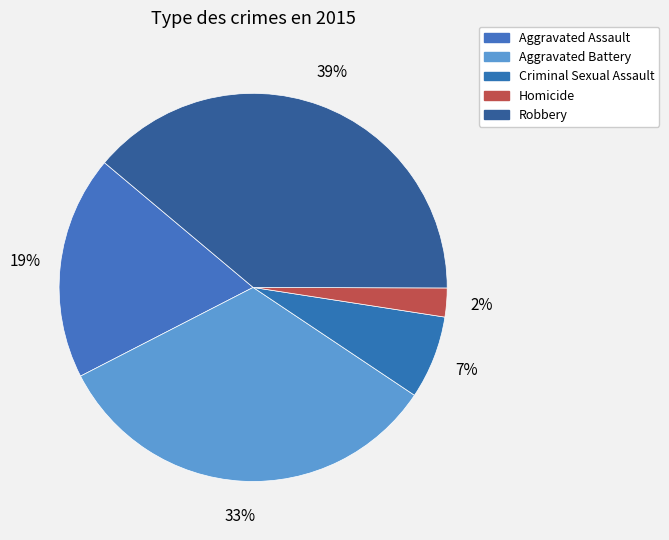

True or false: Criminal Sexual Assault accounts for 7% of the total.

True